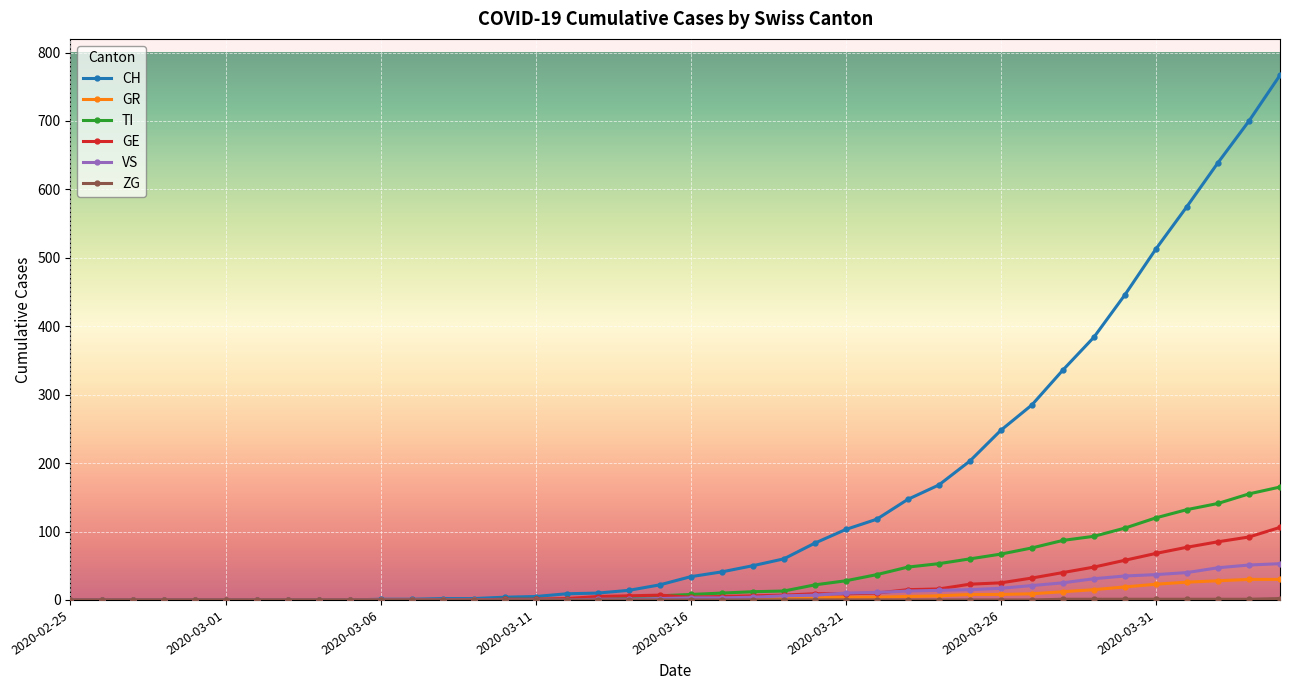

How many categories are shown in the chart?

40